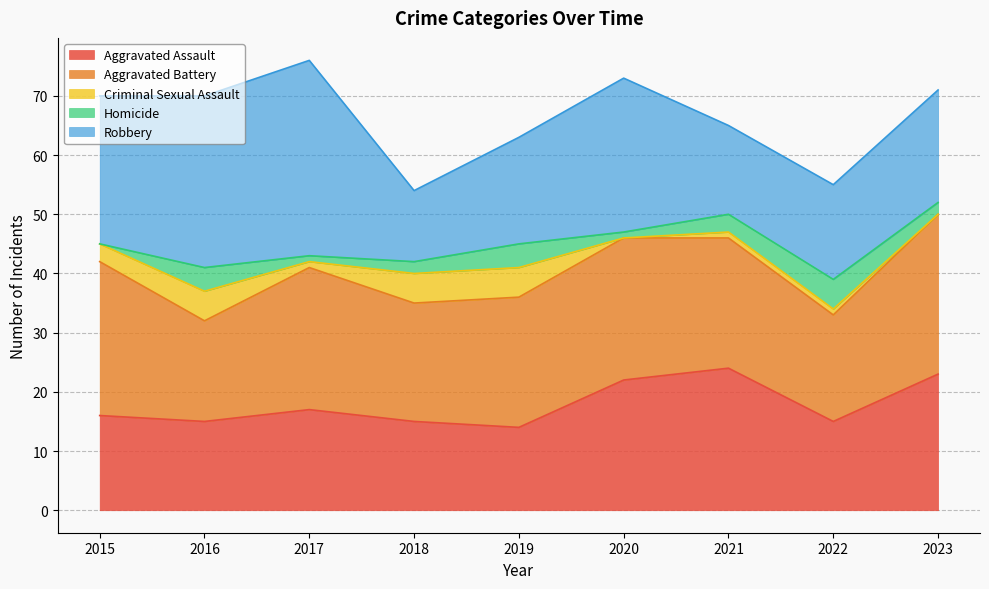

True or false: Aggravated Battery has a value of 17 at 2016.

True